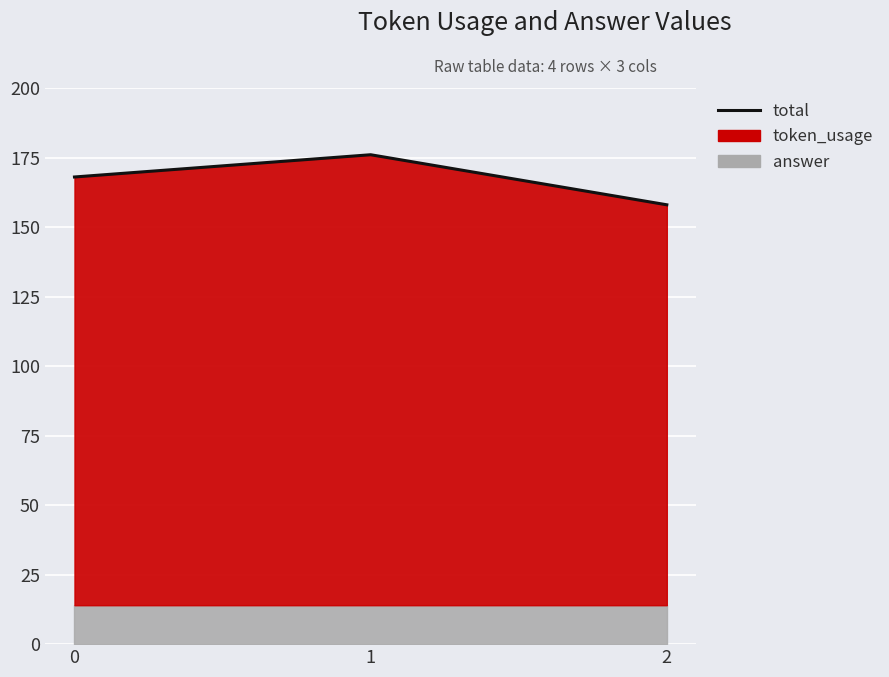

Reading left to right, what are all the values shown in this chart?

0=168	1=176	2=158